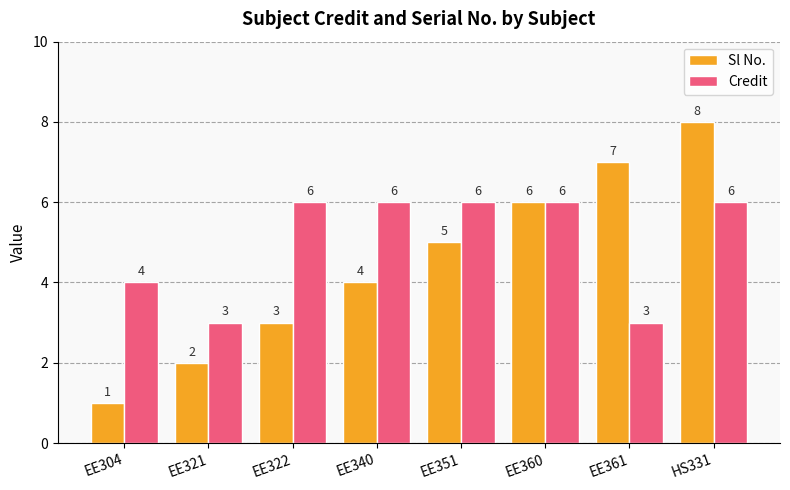

What is the difference between the maximum and minimum values in the Credit series?

3